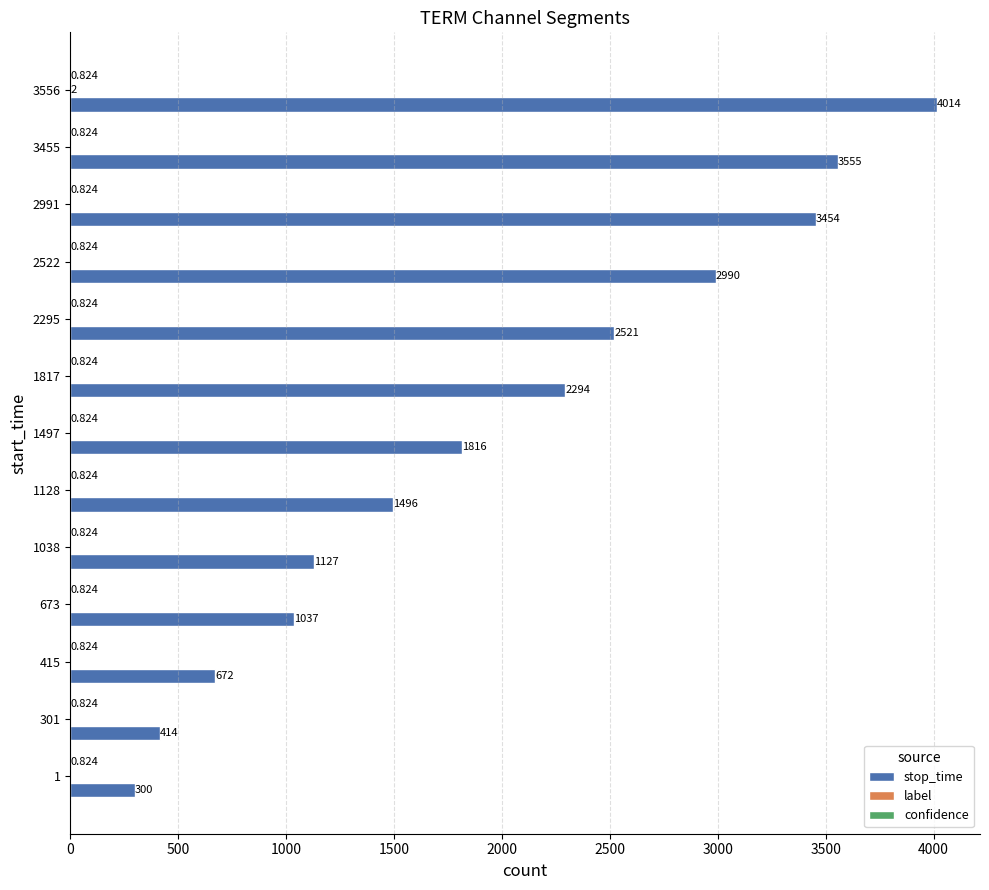

Which series changed the most between 1 and 2991?

stop_time